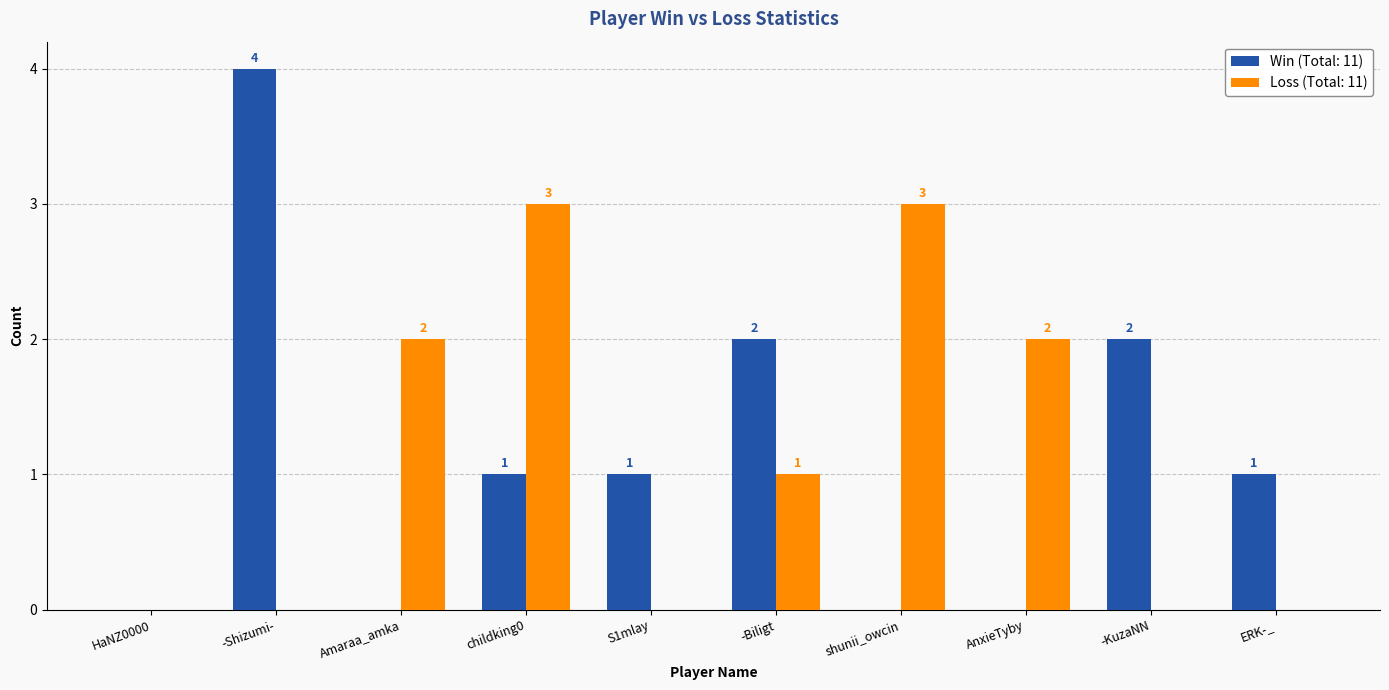

How many groups of bars are there?

10